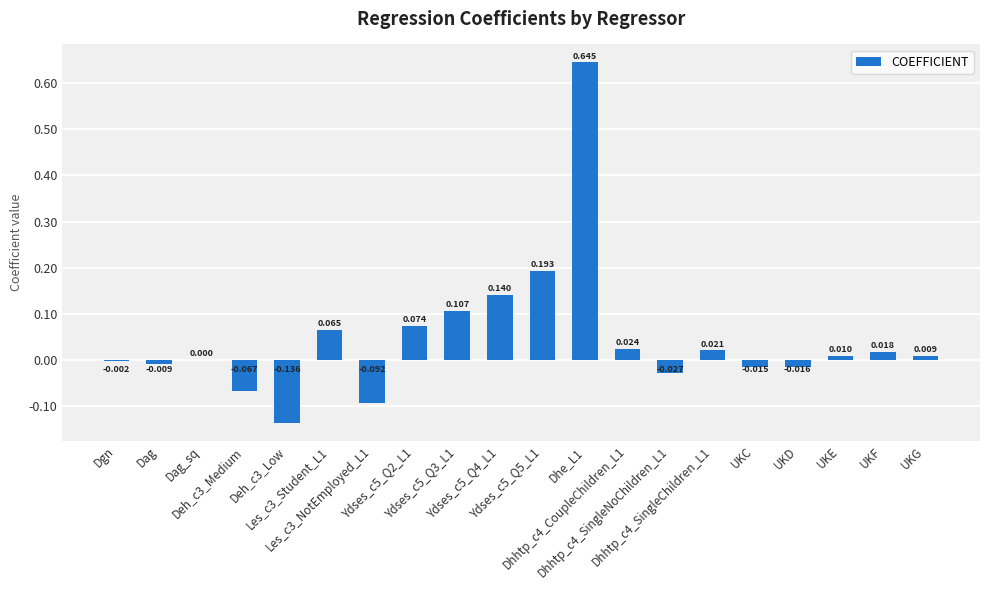

Count the number of categories in the chart.

20